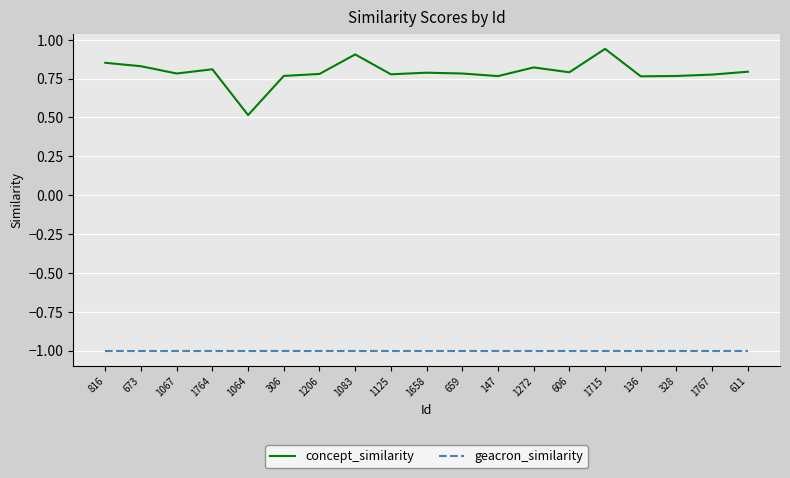

True or false: geacron_similarity and concept_similarity intersect in this chart.

False